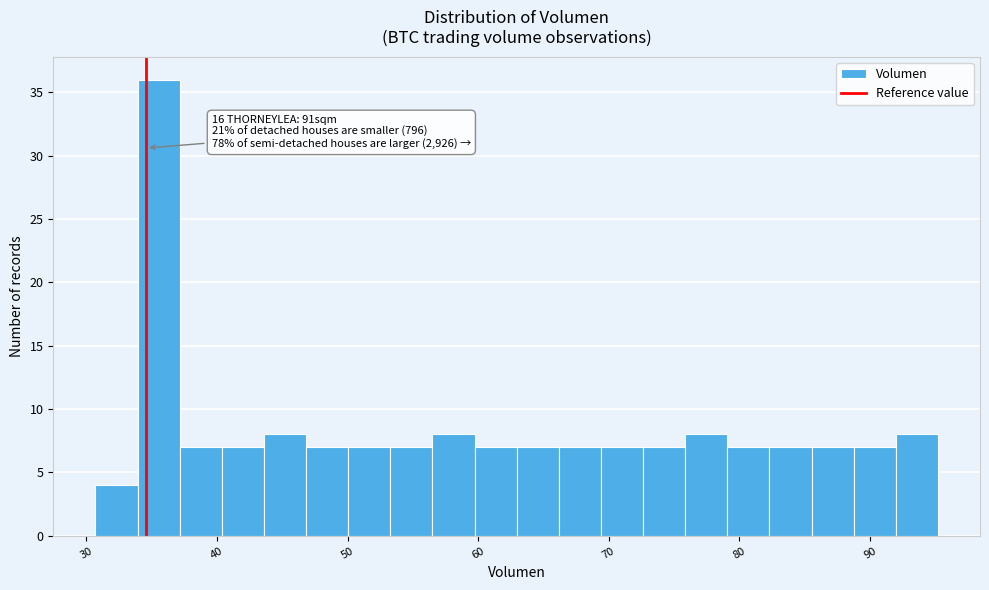

Around what value on the x-axis is the tallest bar? Give the approximate position of its centre, as read against the axis.

36